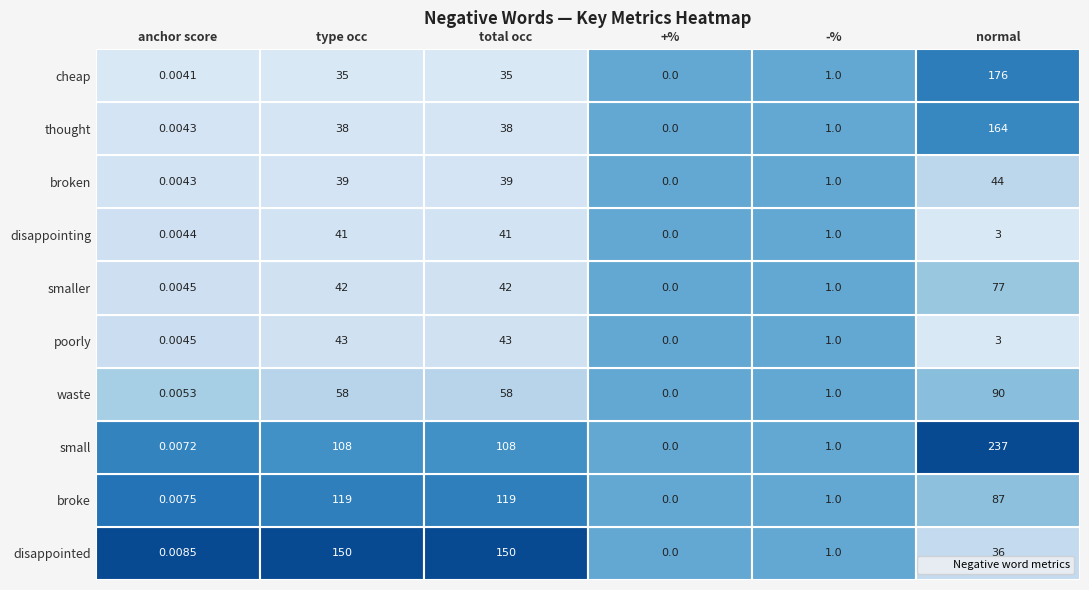

The value of broke at 5 is 124.7. True or false?

False